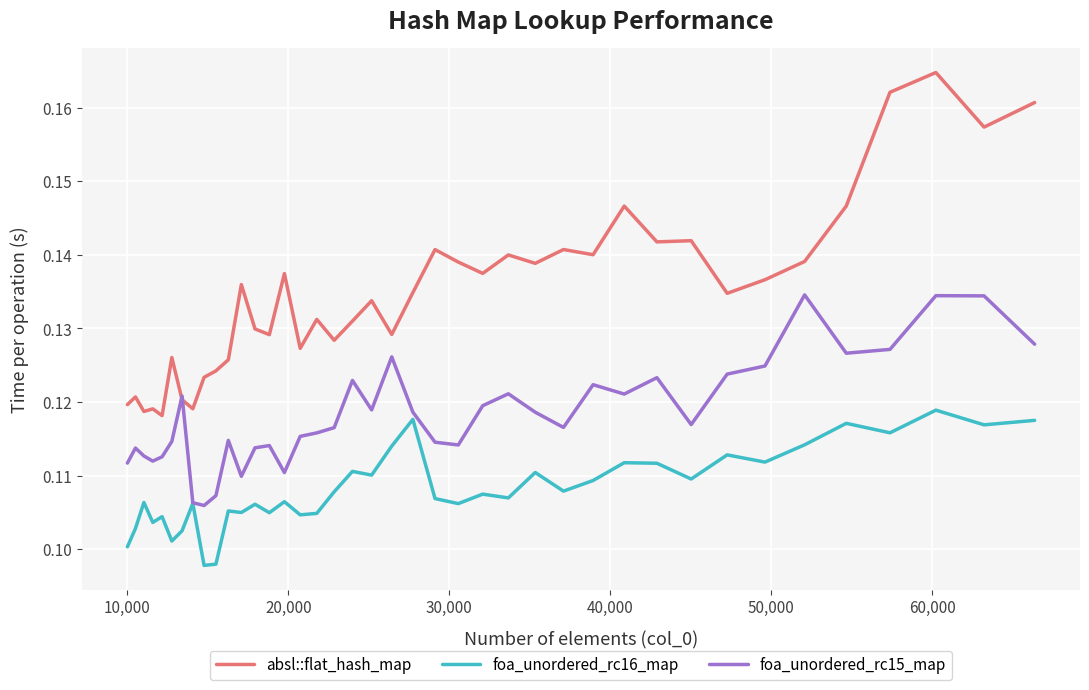

Which series has the widest spread of values?

absl::flat_hash_map